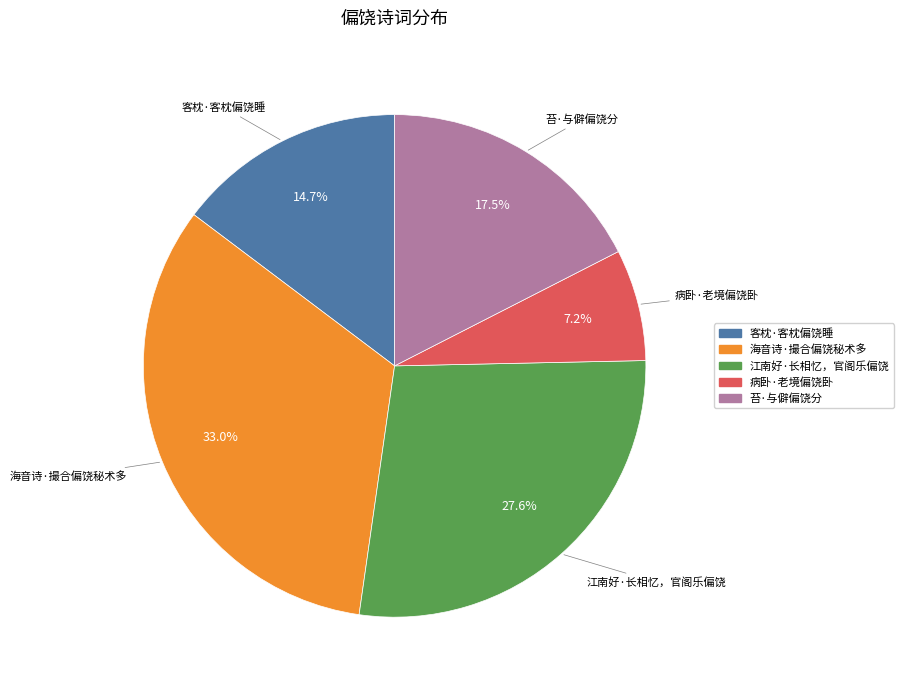

Rank the categories by value from highest to lowest.

海音诗·撮合偏饶秘术多, 江南好·长相忆，官阁乐偏饶, 苔·与僻偏饶分, 客枕·客枕偏饶睡, 病卧·老境偏饶卧